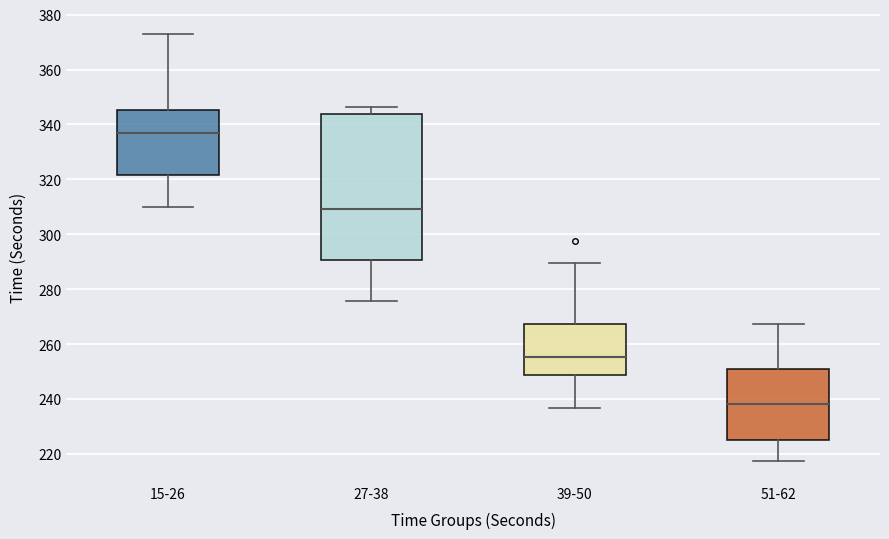

Reading left to right, read every box against the y-axis: the position of its median line, the range the box covers, and the ends of its whiskers. The values are not printed on the chart, so give them approximately, as read against the axis.

15-26: median 338, box 322 to 346, whiskers 310 to 372
27-38: median 310, box 290 to 344, whiskers 276 to 346
39-50: median 256, box 248 to 268, whiskers 236 to 290
51-62: median 238, box 226 to 252, whiskers 218 to 268